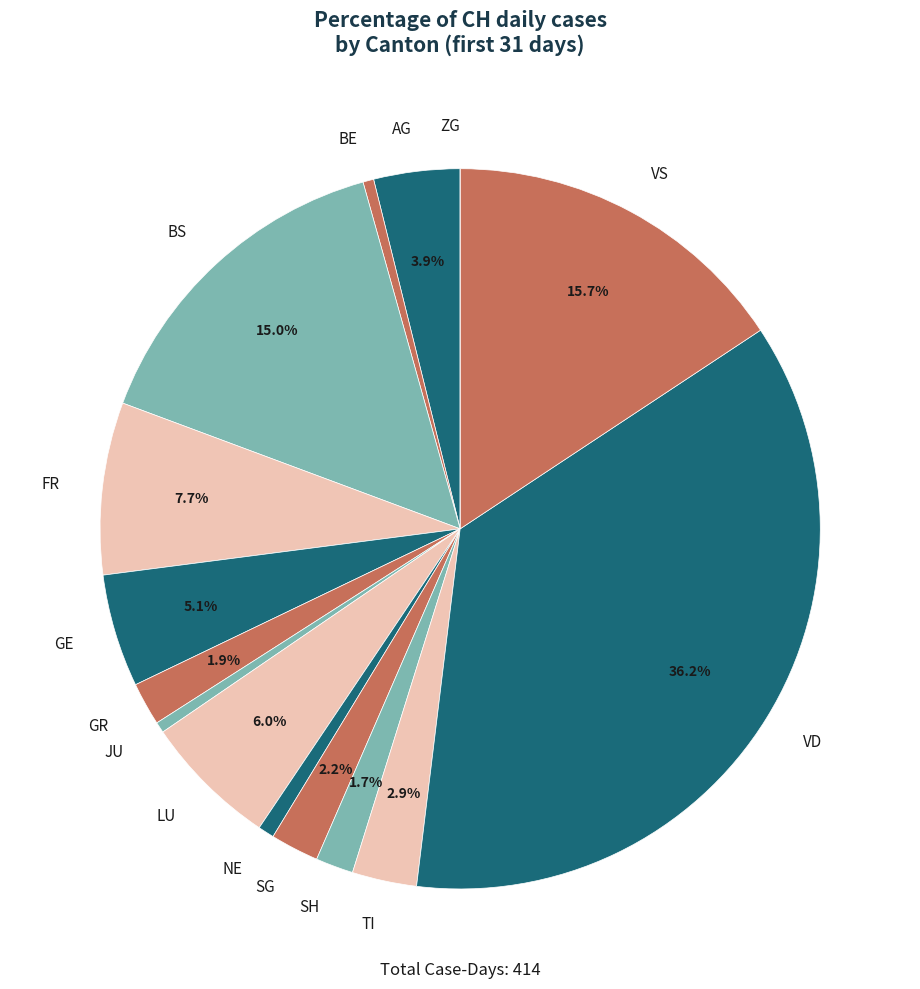

Which category has the biggest portion of the pie?

VD